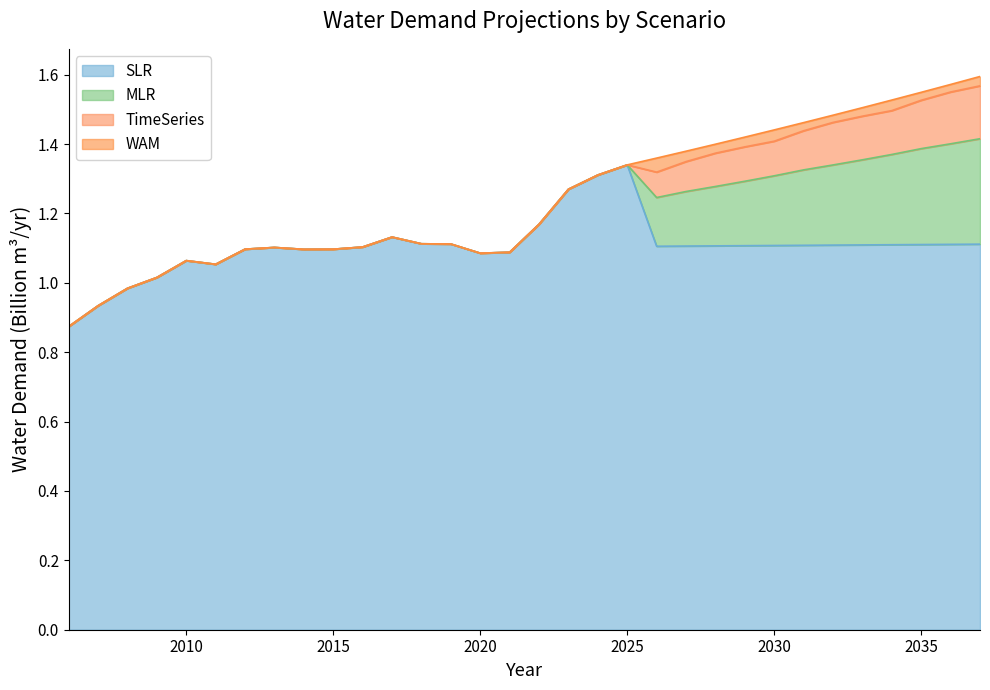

What is the maximum value shown in the chart?

1.6